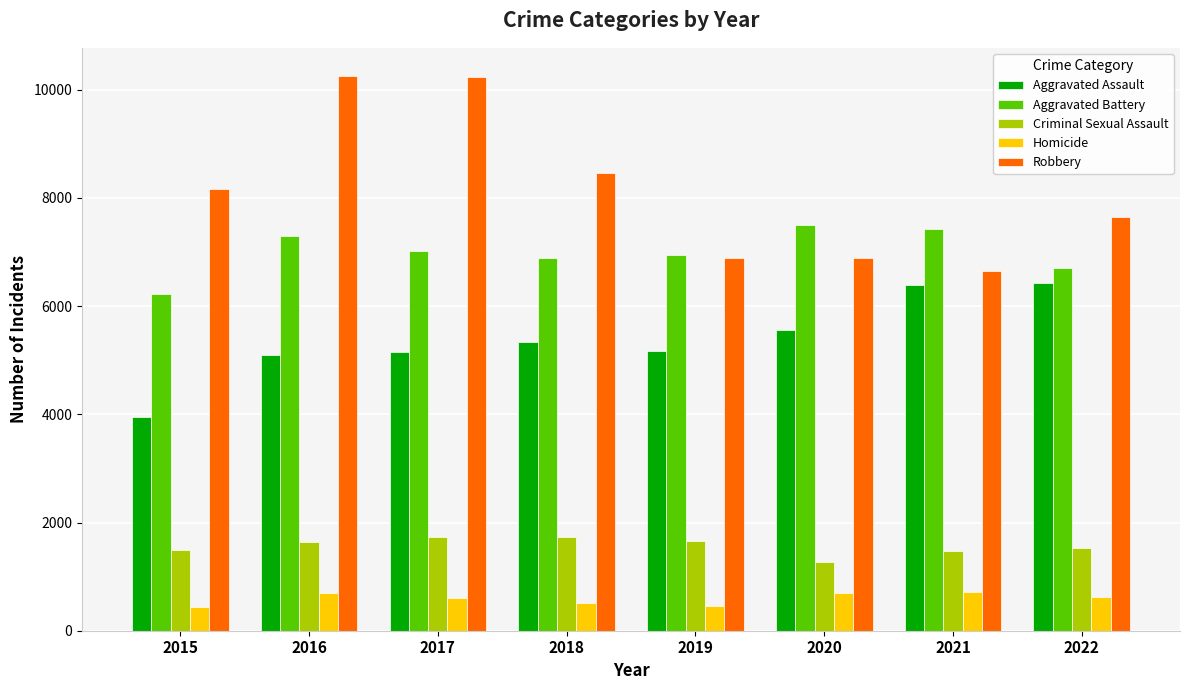

What is the average value of the Aggravated Battery series?

6999